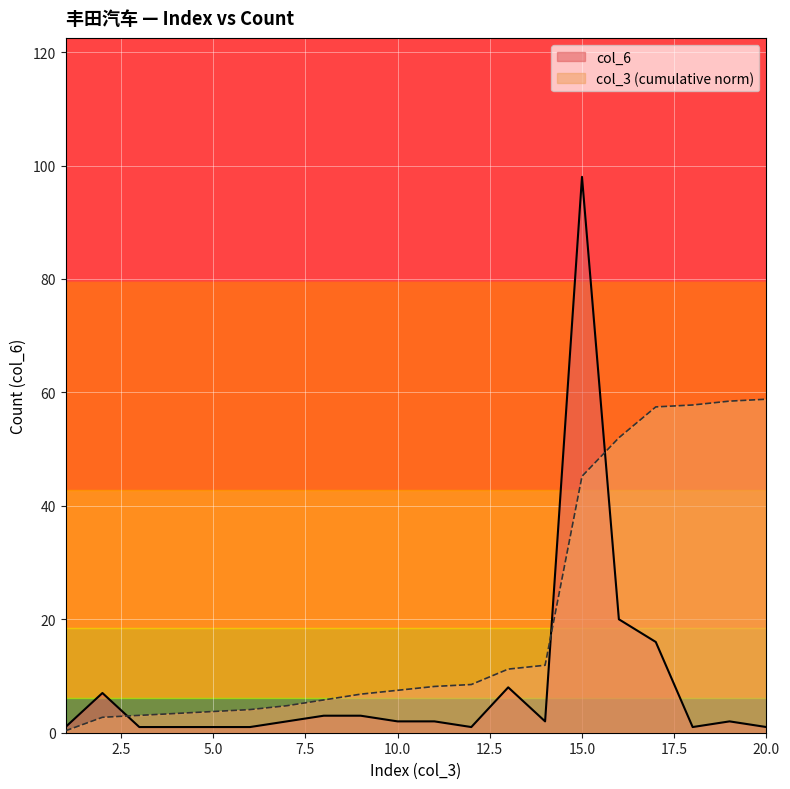

At which category does the chart reach its peak across all series?

15.0